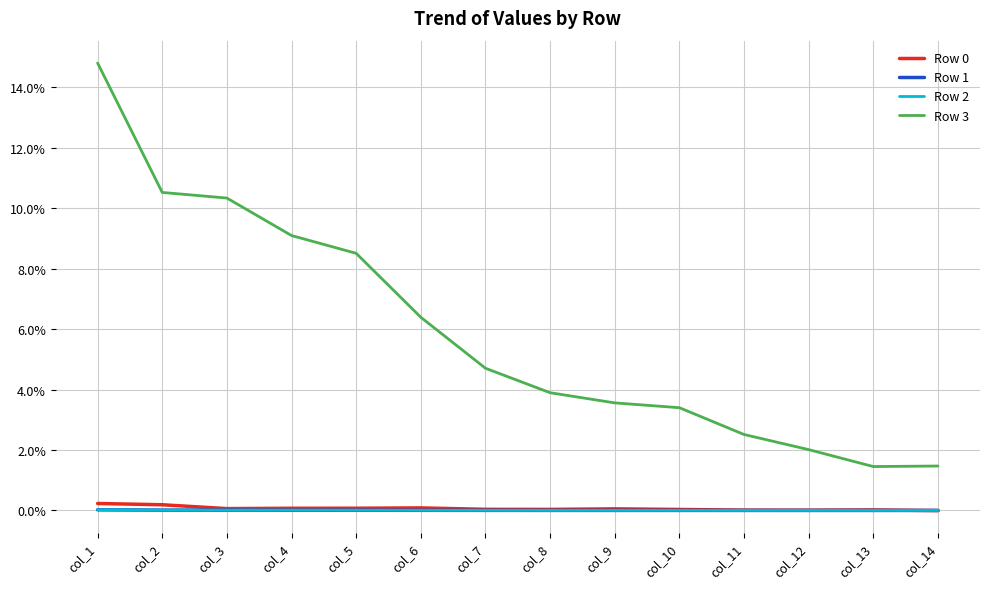

Is this an area chart (filled region under the line)?

No